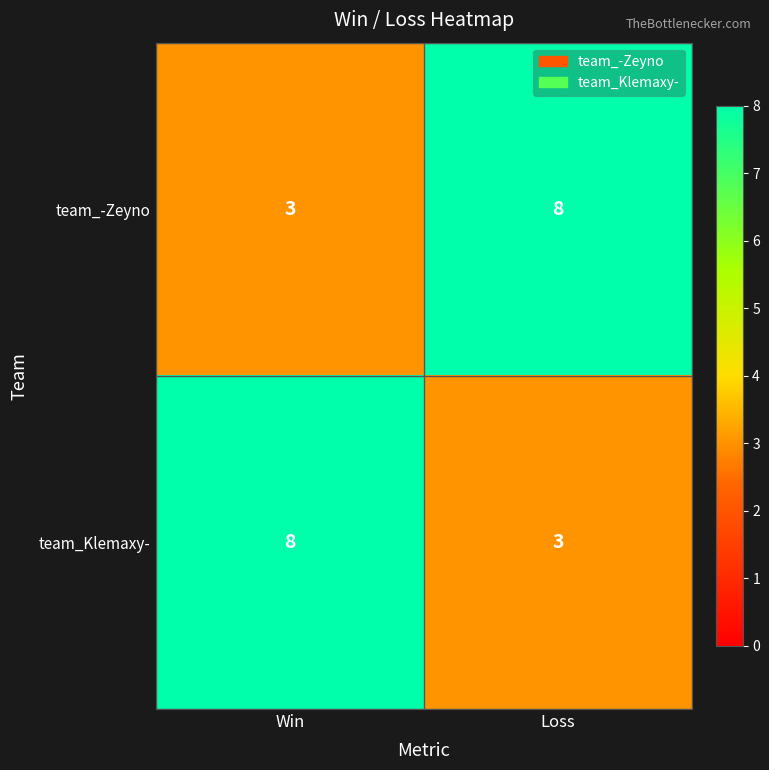

Is the value of team_-Zeyno at Win greater than the value of team_Klemaxy- at Win?

No